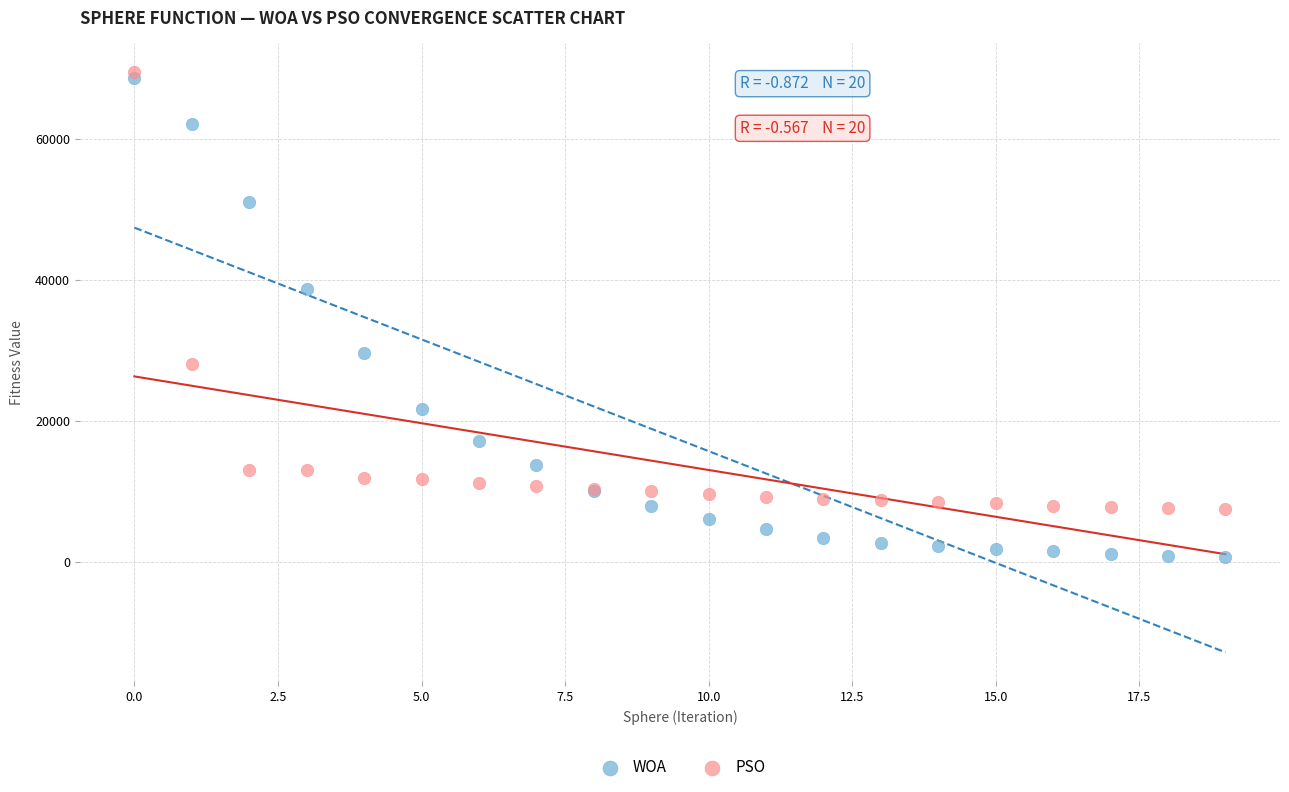

Across all series, what Y value is closest to 35050?

38718.0